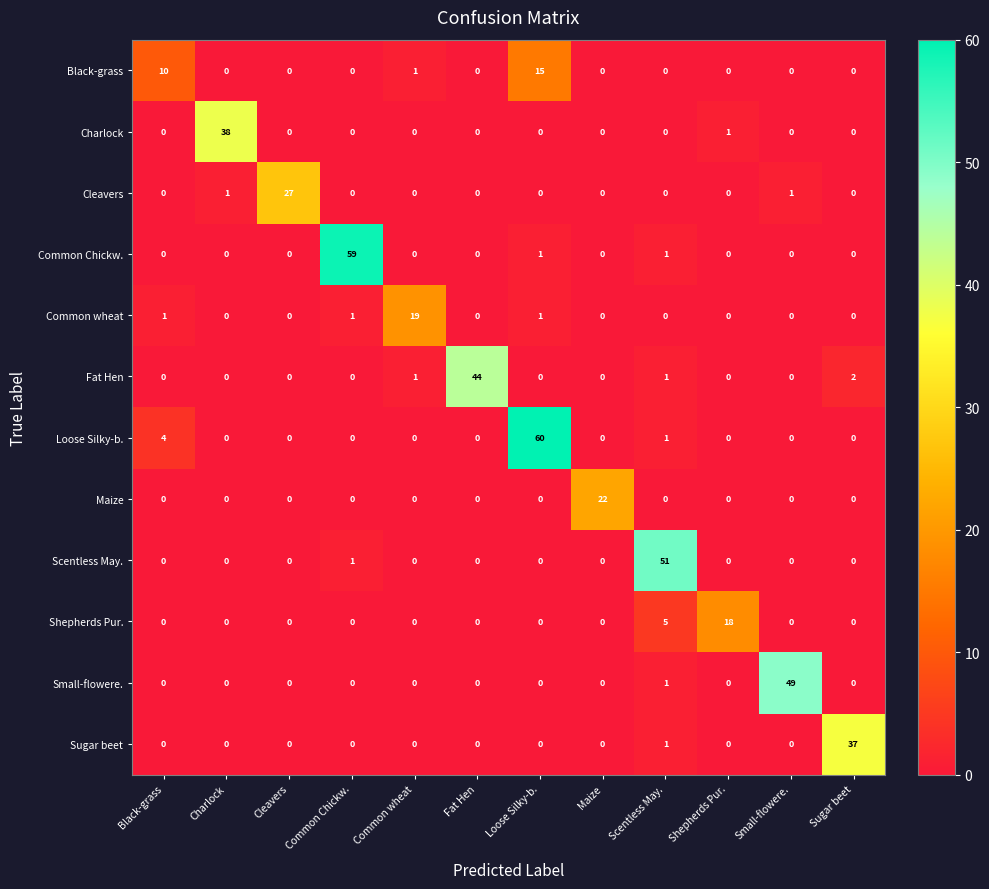

Which series has the widest spread of values?

Loose Silky-b.